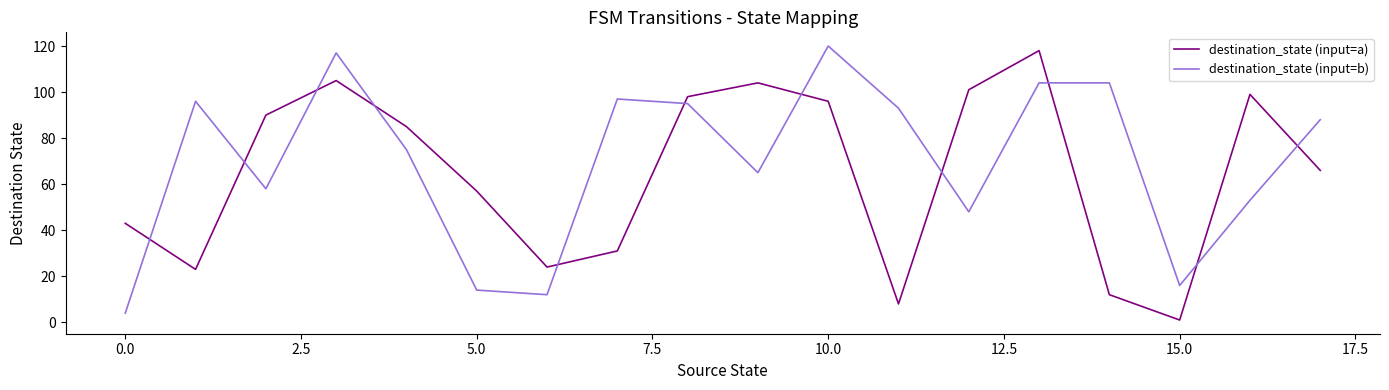

Which series ends up on top after the final intersection of destination_state (input=a) and destination_state (input=b)?

destination_state (input=b)